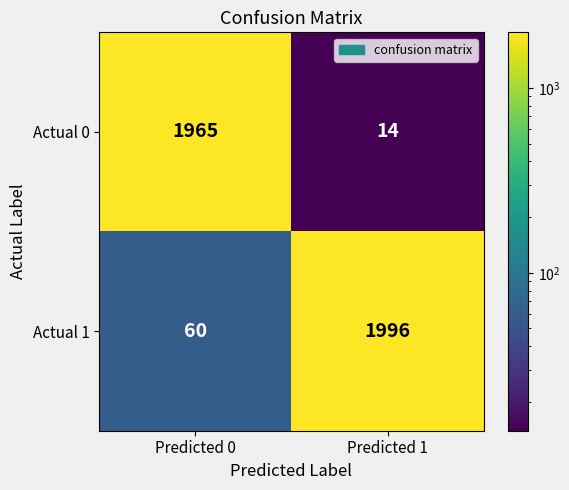

Rank the series by their maximum value, from highest to lowest.

Actual 1, Actual 0